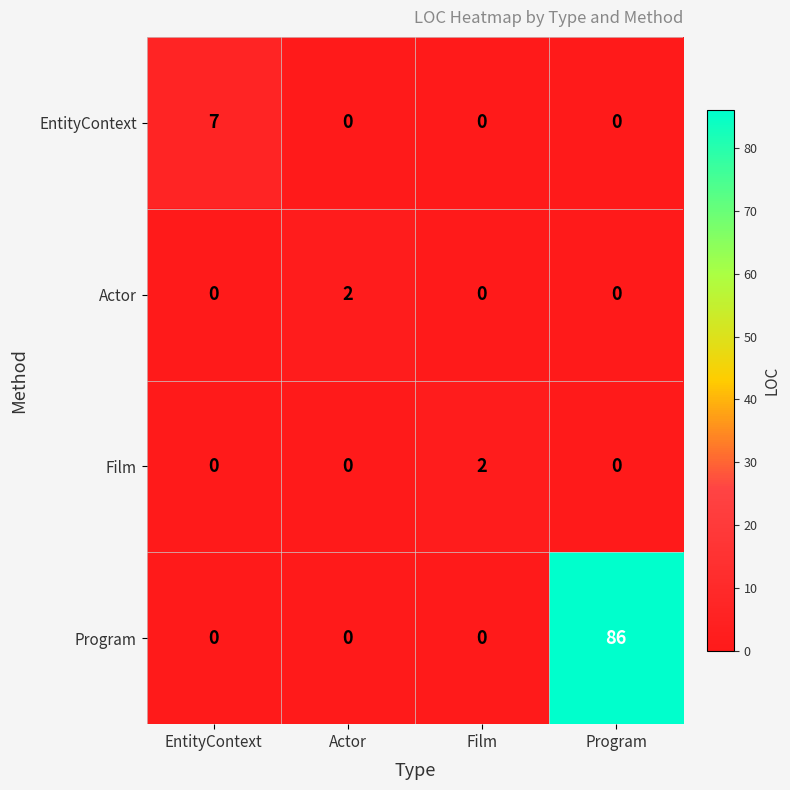

Is the value of Program at Program greater than the value of Film at Film?

Yes